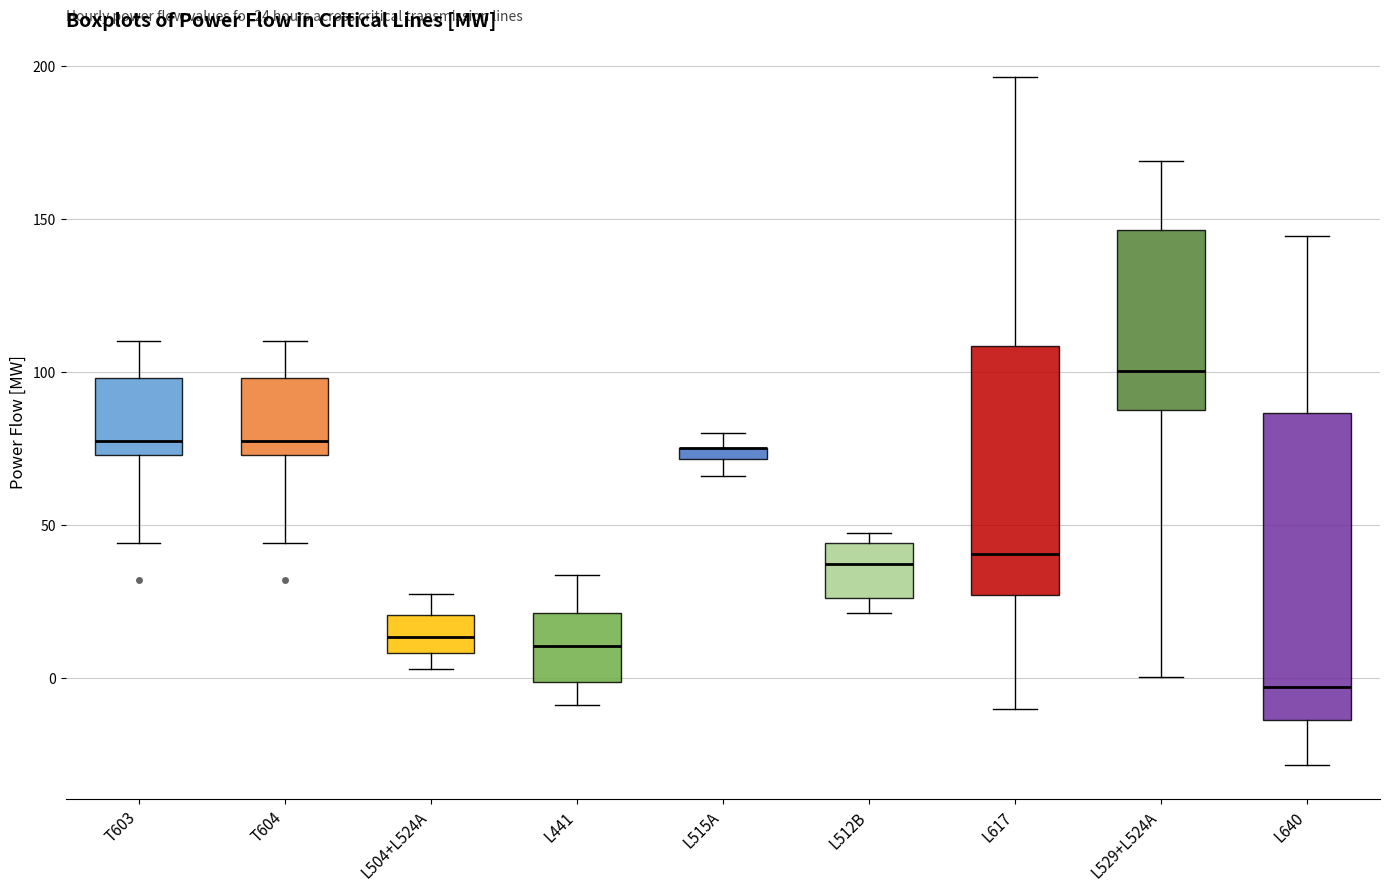

Which box is the tallest, from its lower edge to its upper edge?

L640